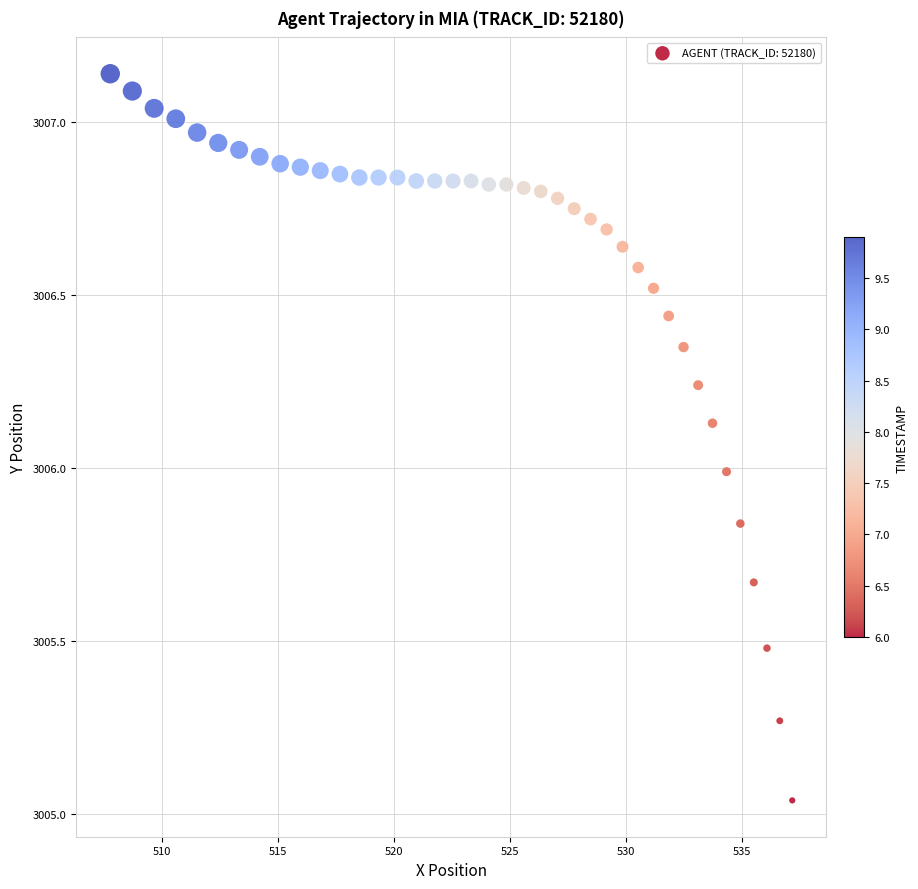

What is the range of Y values (max minus min)?

2.1